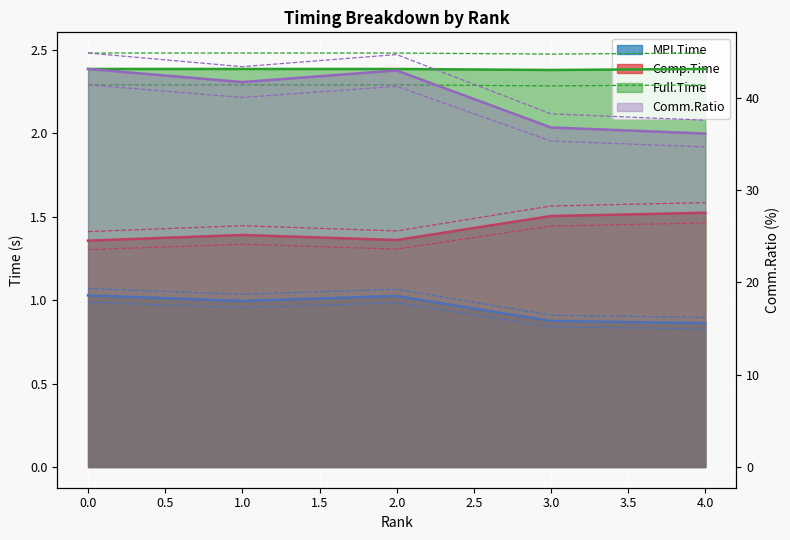

True or false: MPI.Time and Comp.Time intersect in this chart.

False